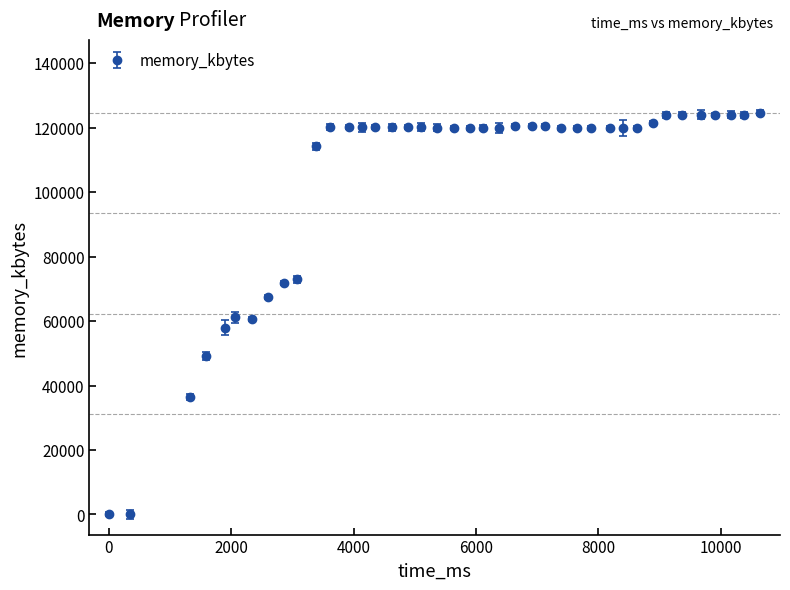

What is the average value?

102579